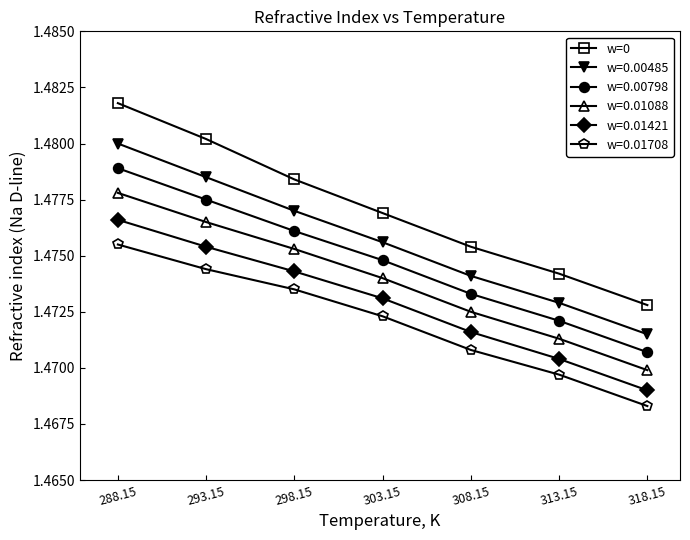

The w=0 series shows 2.1 at 318.15. True or false?

False